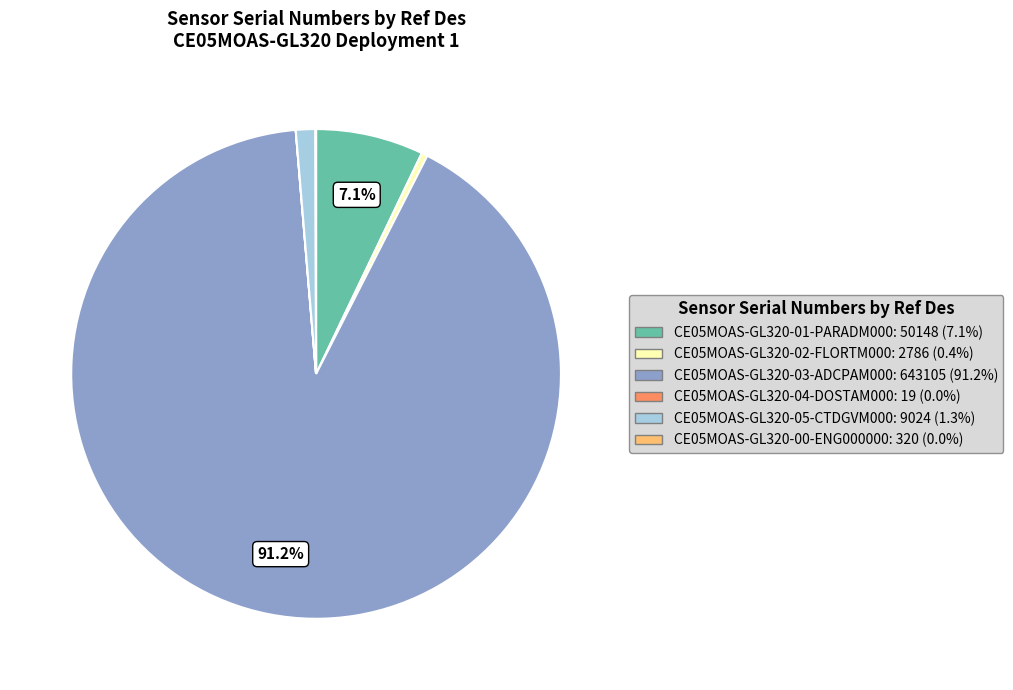

Which category has the biggest portion of the pie?

CE05MOAS-GL320-03-ADCPAM000